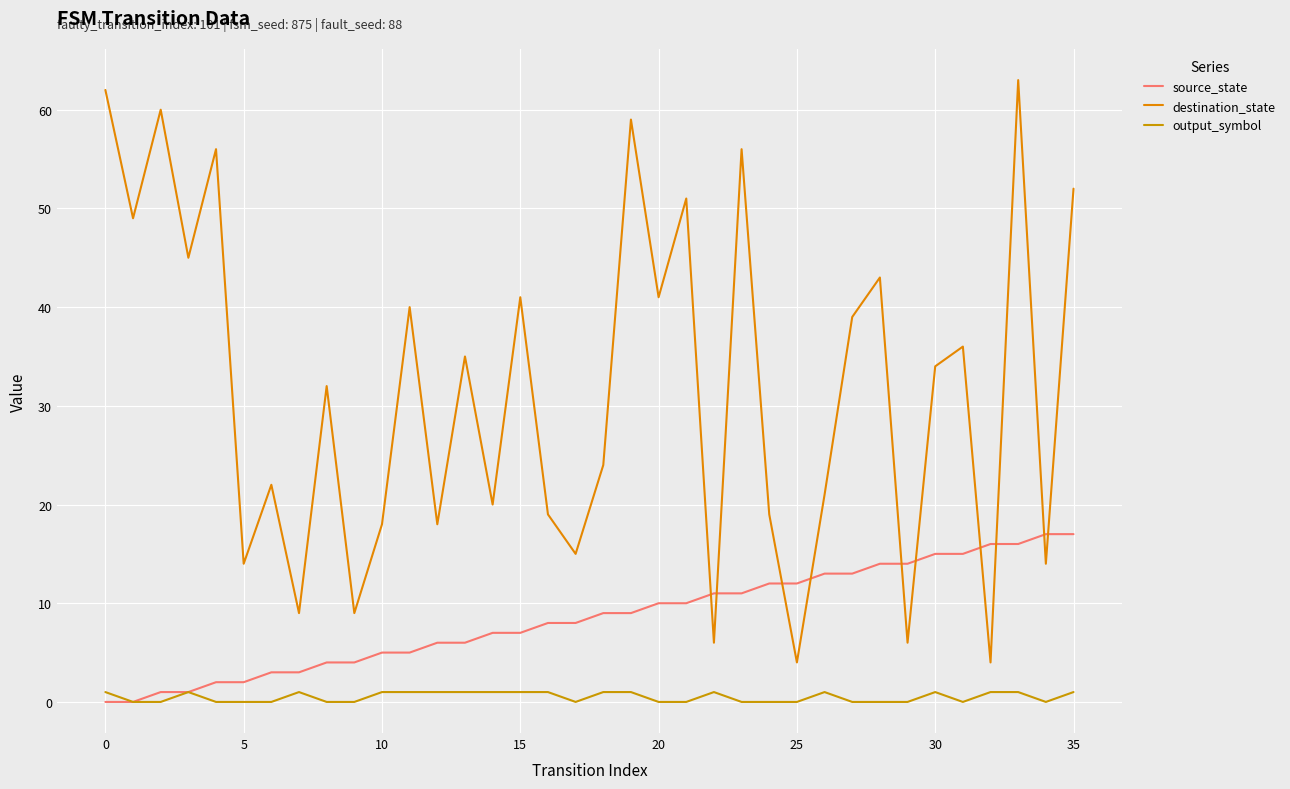

What is the sum of all destination_state values?

1136